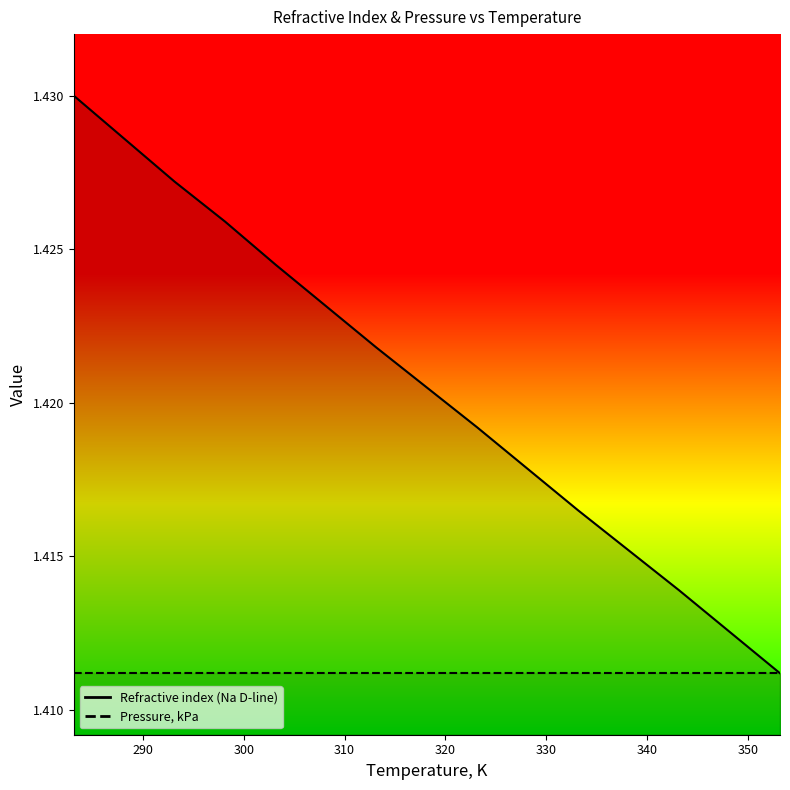

Rank the categories by value from lowest to highest.

353.15, 343.15, 333.15, 323.15, 313.15, 303.15, 298.15, 293.15, 283.15